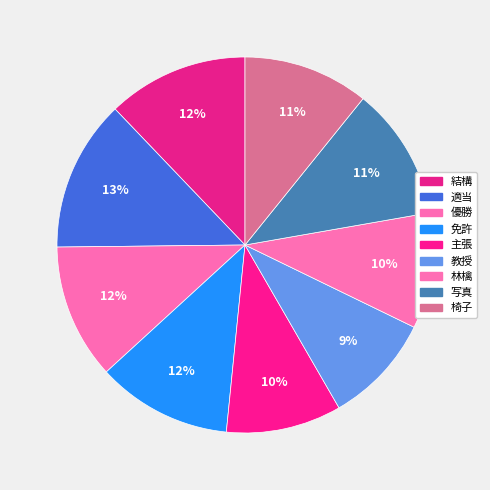

What is the total percentage of 結構 and 写真?

23.6%